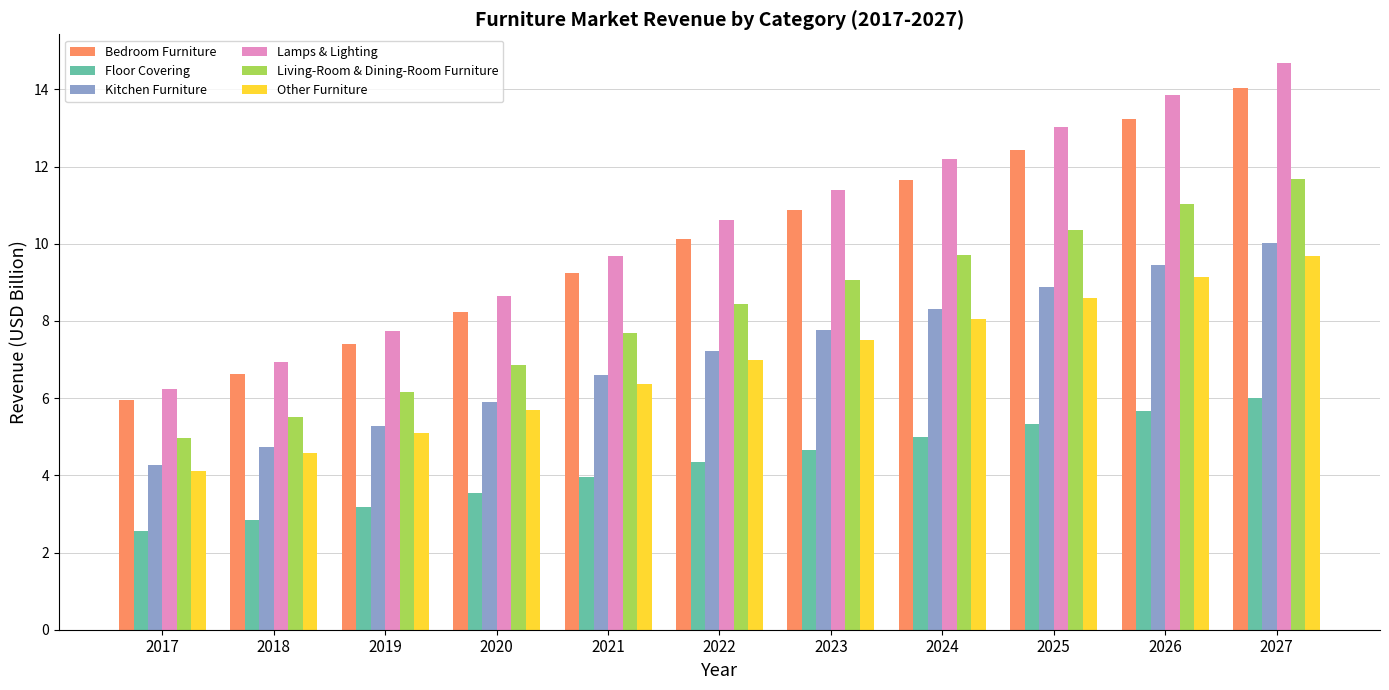

Is it true that Floor Covering equals 3.5 at 2020?

True